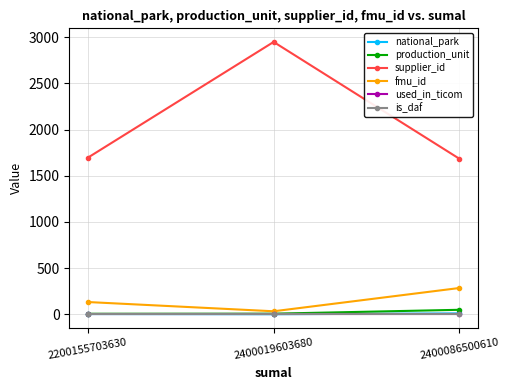

What is the value of the national_park point at the 2nd from the left?

1